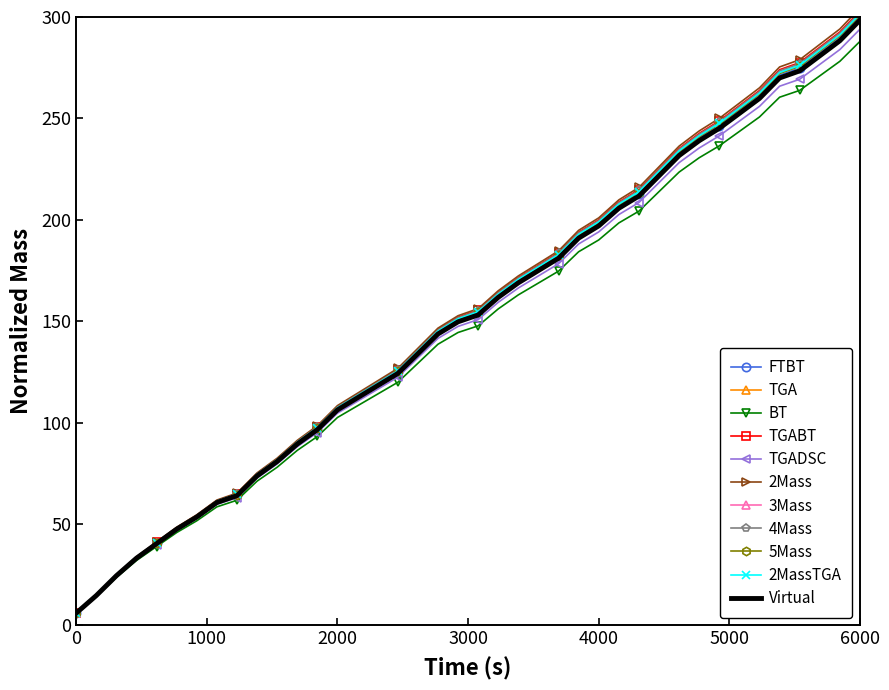

True or false: Column9 and Column3 cross at least once.

False